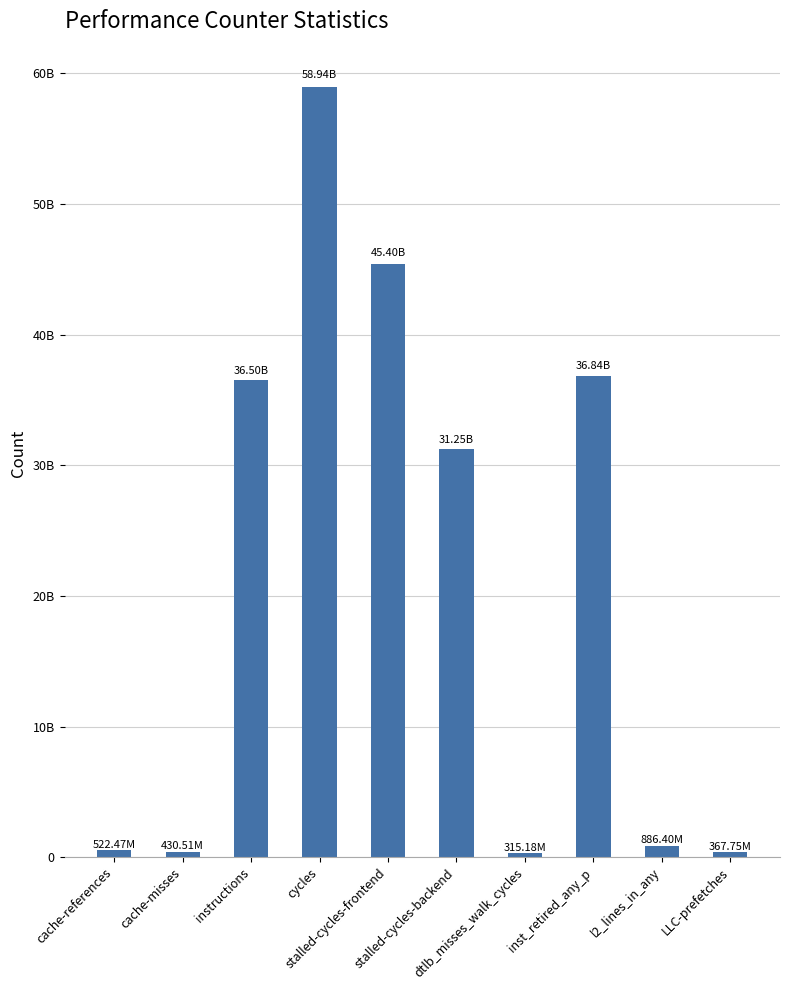

The chart shows a value of 41907197887 at stalled-cycles-backend. True or false?

False